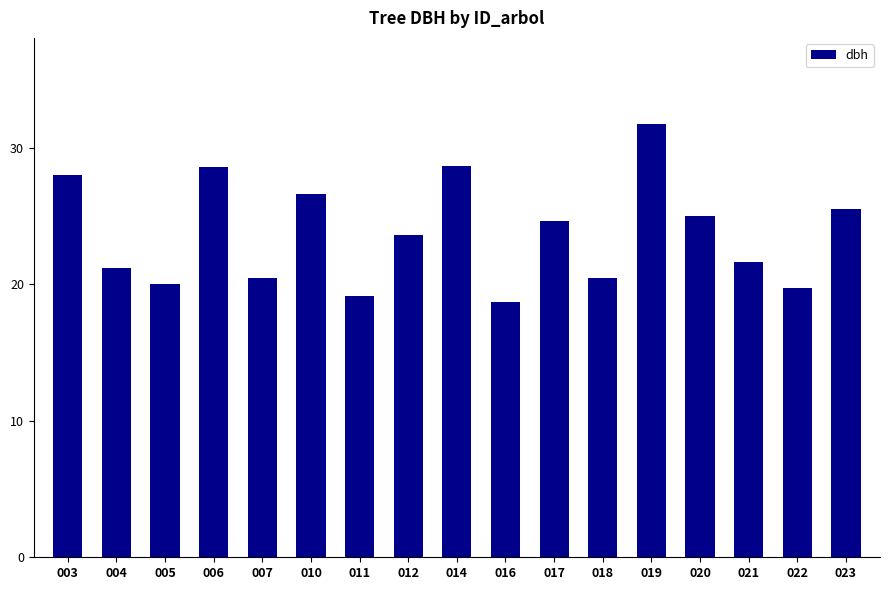

The value at 007 is 6.9. True or false?

False